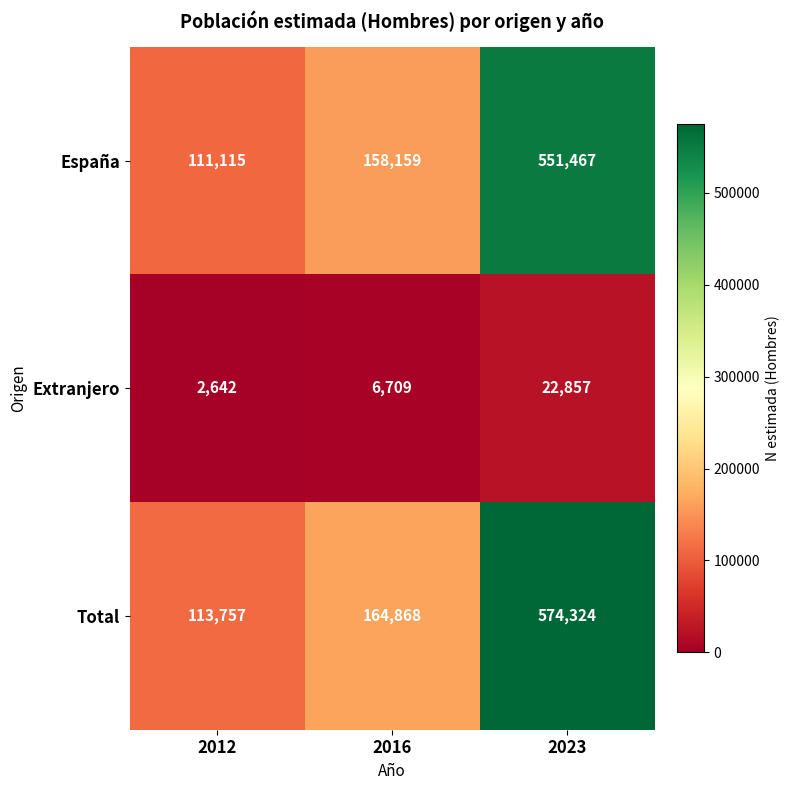

Where is Total nearest to the value 344040?

2016